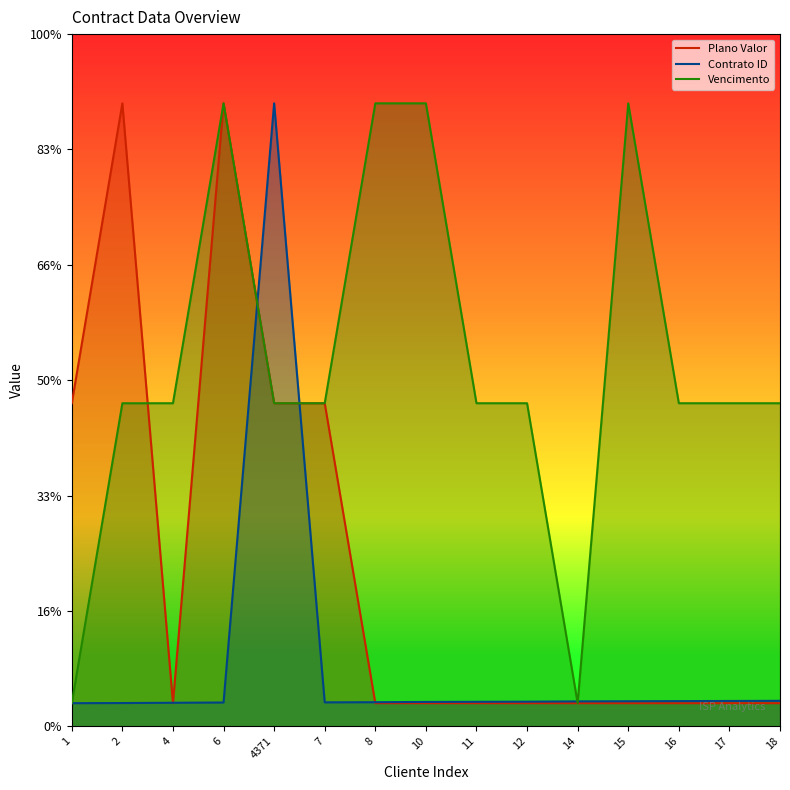

Where do Plano Valor and Contrato ID first cross each other?

2 and 4